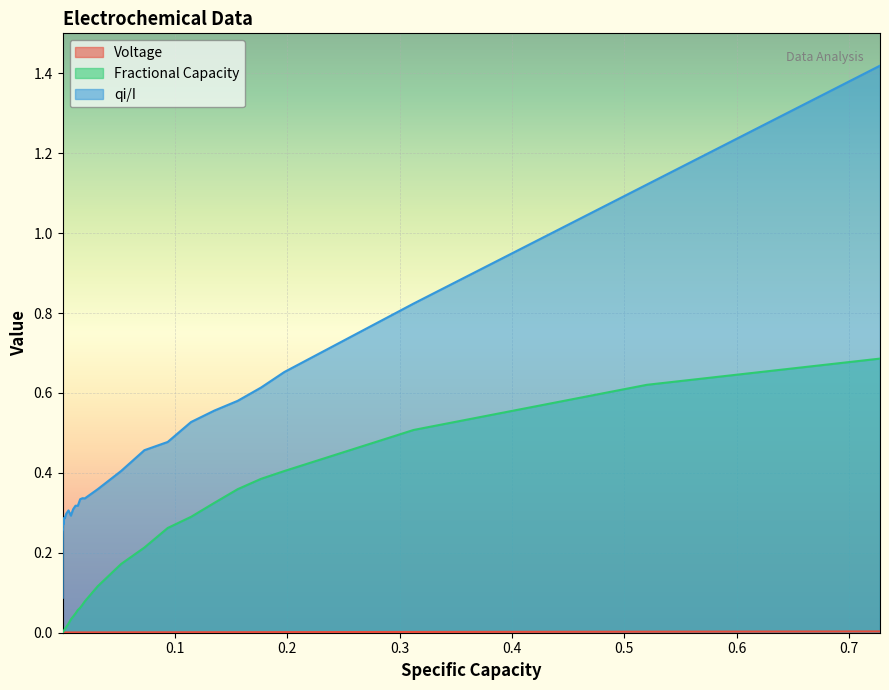

Which series has the largest total across all categories?

qi/I